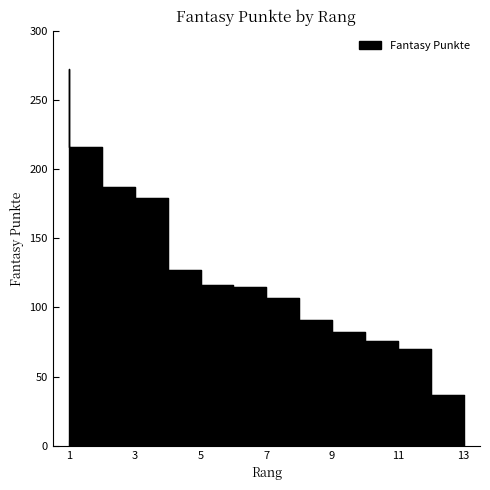

What is the minimum value shown in the chart?

37